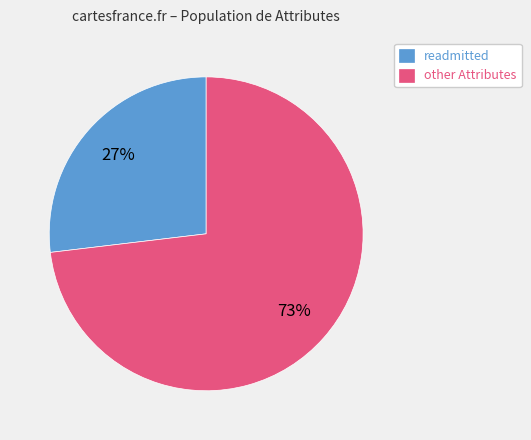

Count the number of slices in the pie.

2